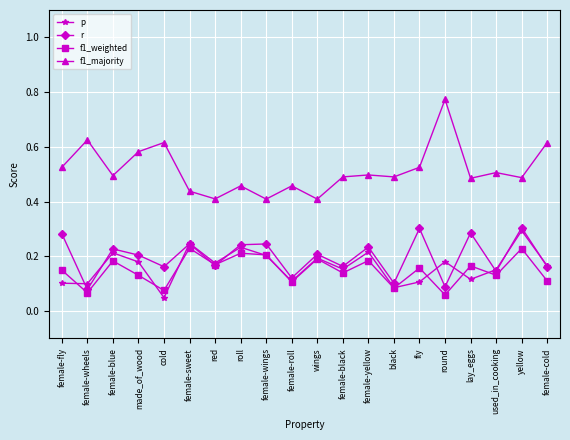

What is the label of the 2nd point from the right?

yellow